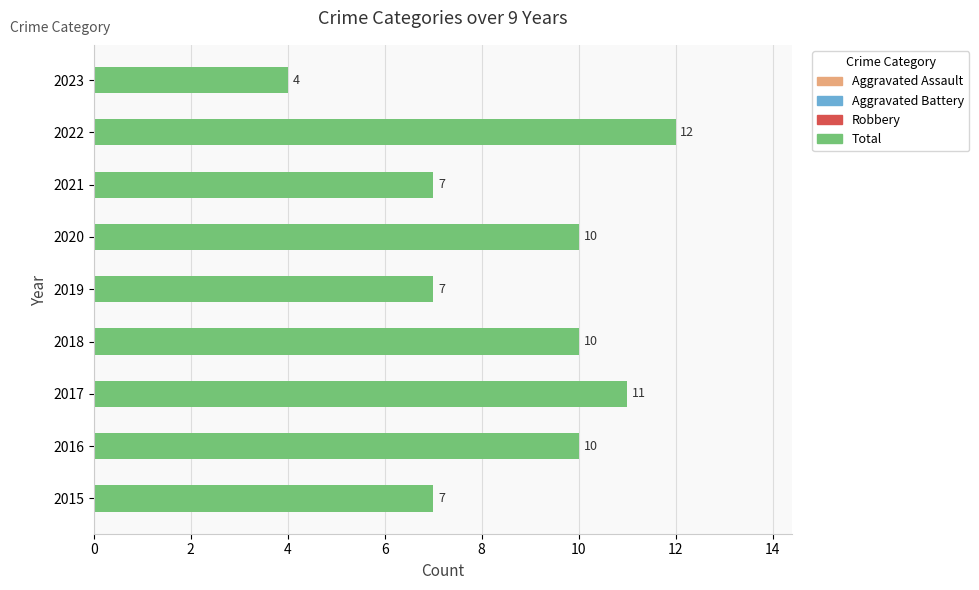

Between 2018 and 2019, which is larger?

2018